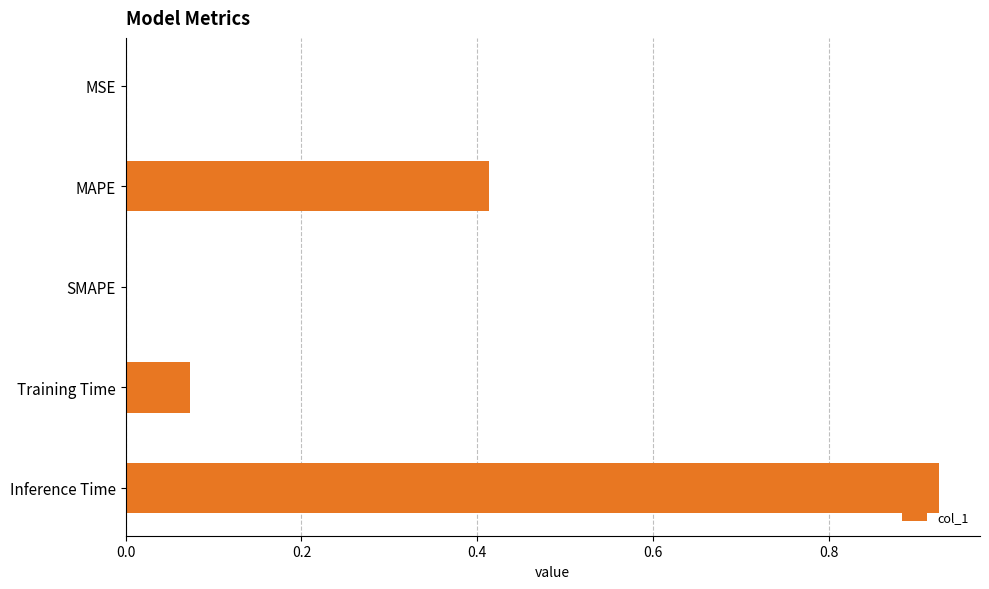

Which has a higher value, MAPE or SMAPE?

MAPE